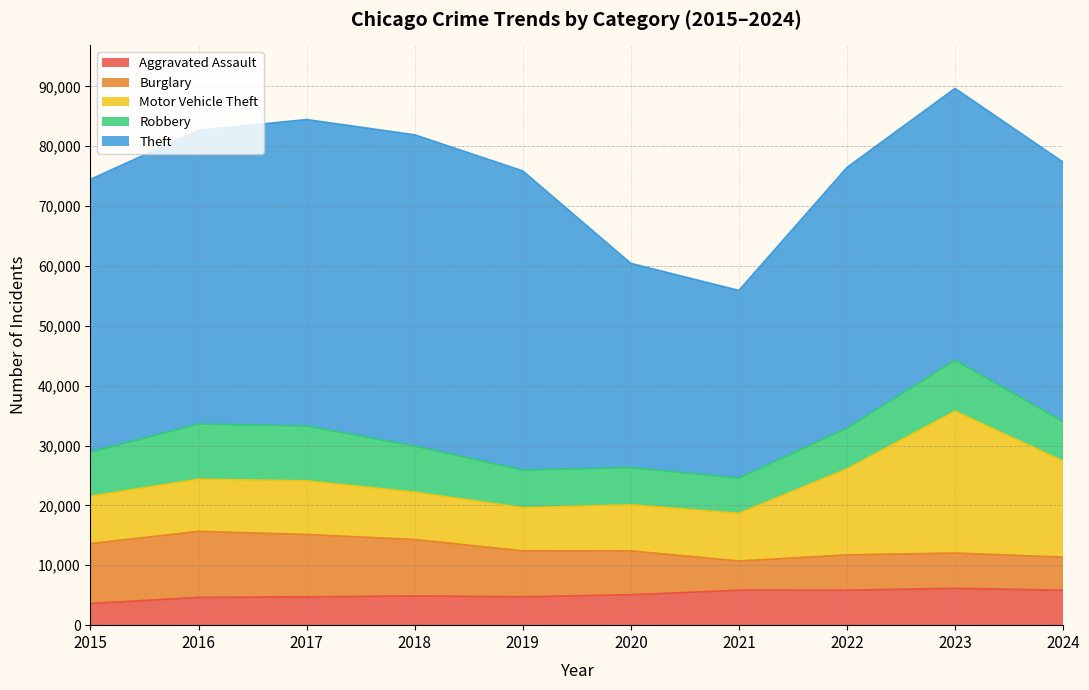

What is the difference between the Burglary values at 2023 and 2022?

14